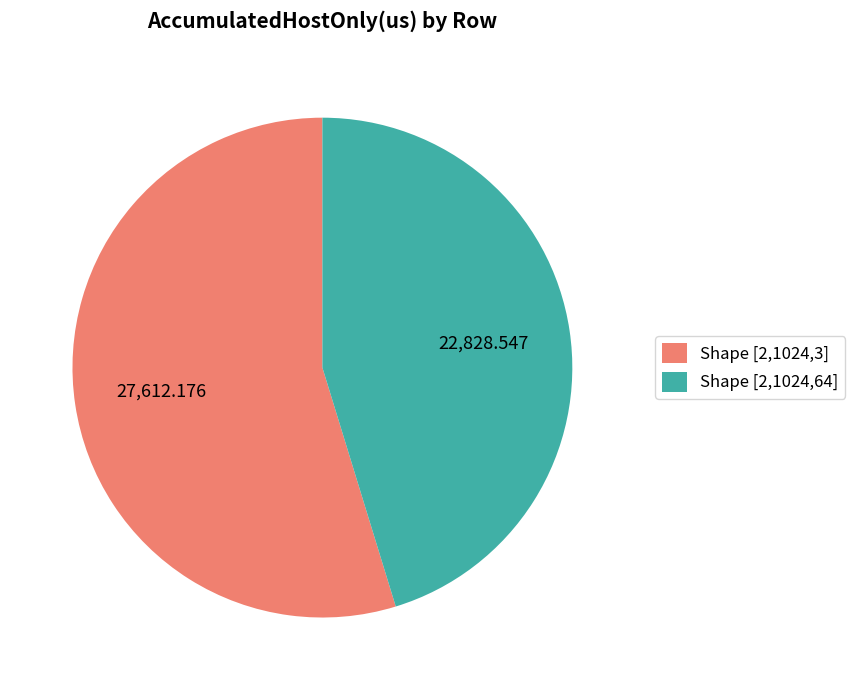

Is the sum of Shape [2,1024,64] and Shape [2,1024,3] greater than half?

Yes